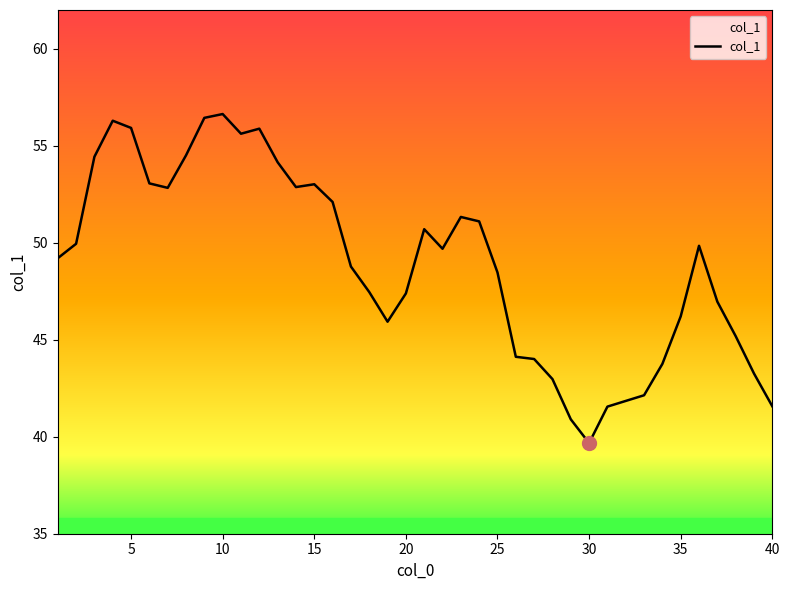

What is the greatest value displayed?

56.6